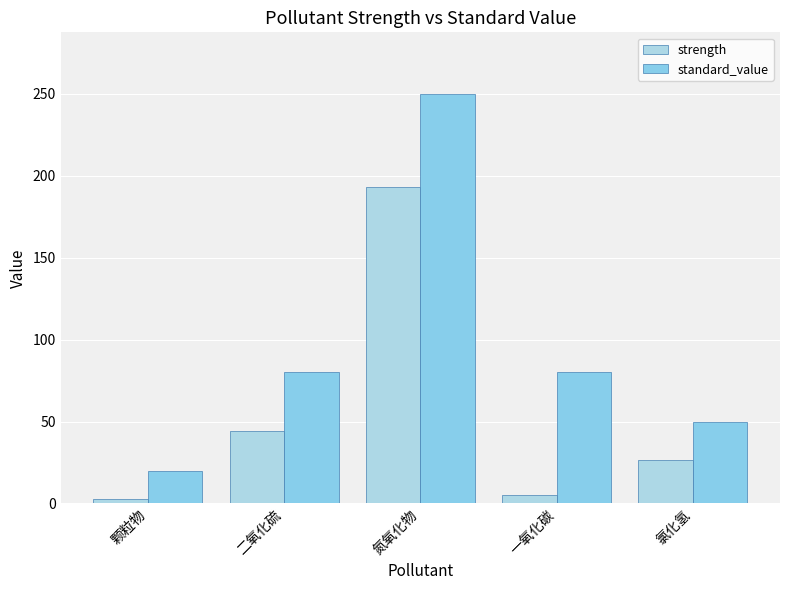

Reading right to left, what are all the values shown in this chart?

strength: 氯化氢=26.6	一氧化碳=5.1	氮氧化物=193.3	二氧化硫=44.2	颗粒物=2.7
standard_value: 氯化氢=50.0	一氧化碳=80.0	氮氧化物=250.0	二氧化硫=80.0	颗粒物=20.0